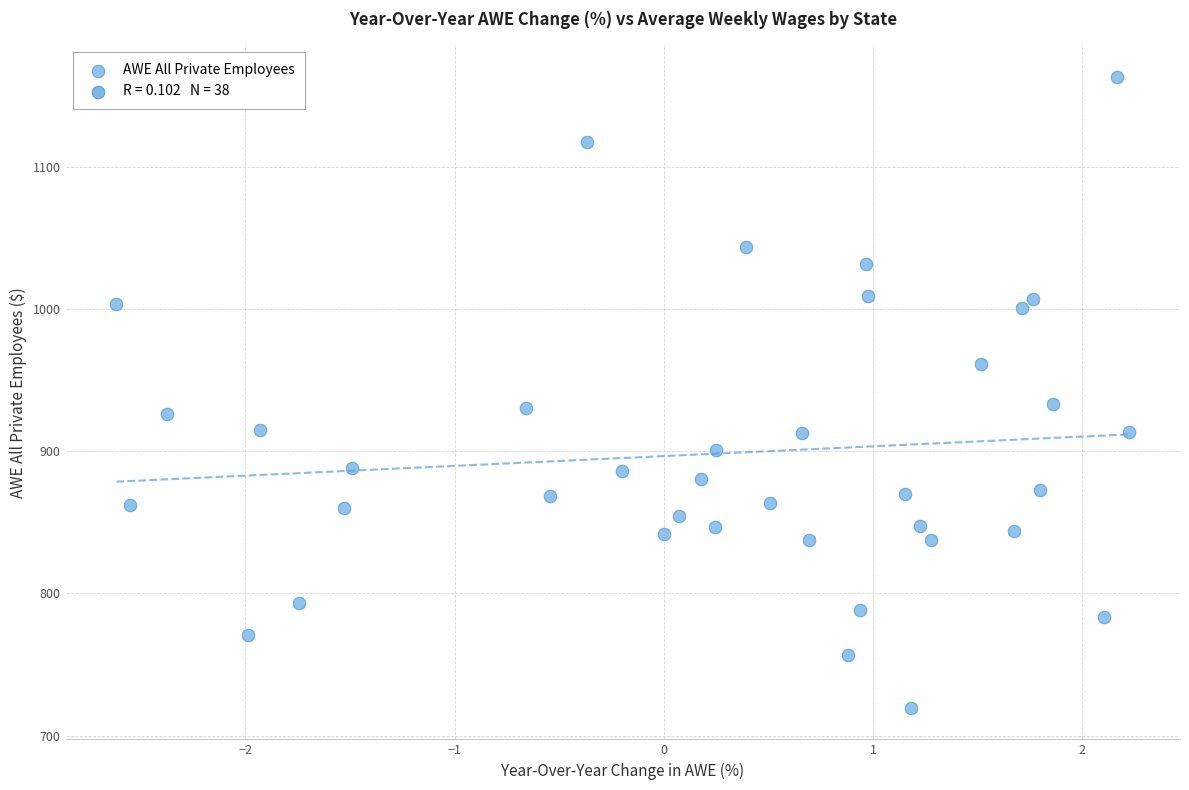

What is the range of Y values (max minus min)?

443.6